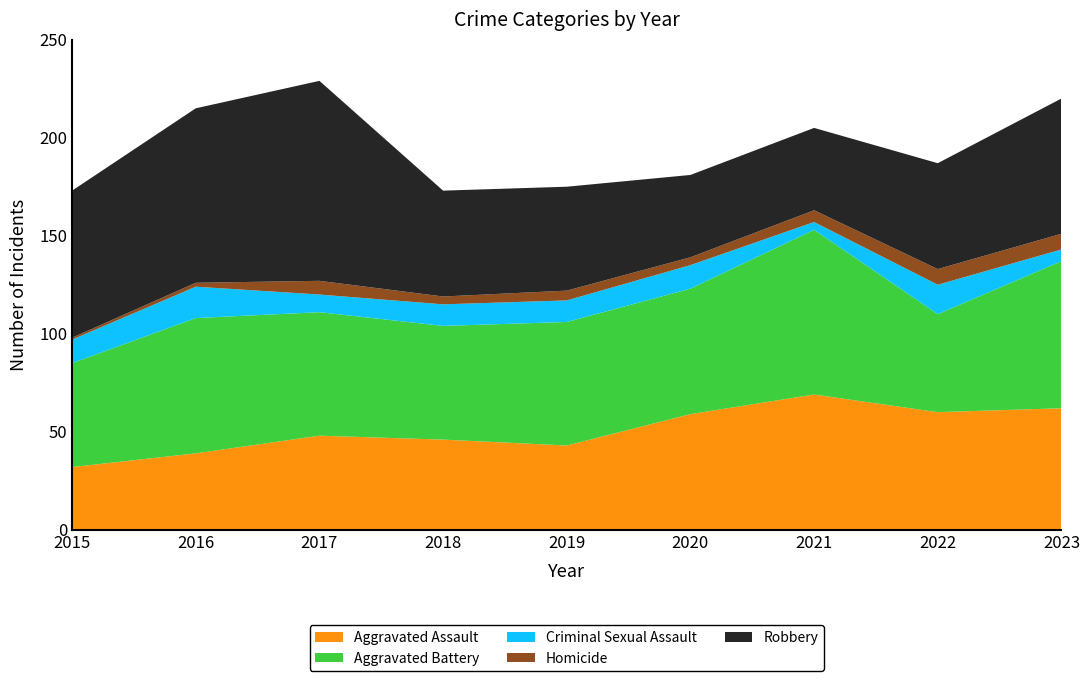

Reading left to right, transcribe all the data shown in this chart.

Aggravated Assault: 32	39	48	46	43	59	69	60	62
Aggravated Battery: 53	69	63	58	63	64	84	50	75
Criminal Sexual Assault: 12	16	9	11	11	12	4	15	6
Homicide: 1	2	7	4	5	4	6	8	8
Robbery: 75	89	102	54	53	42	42	54	69